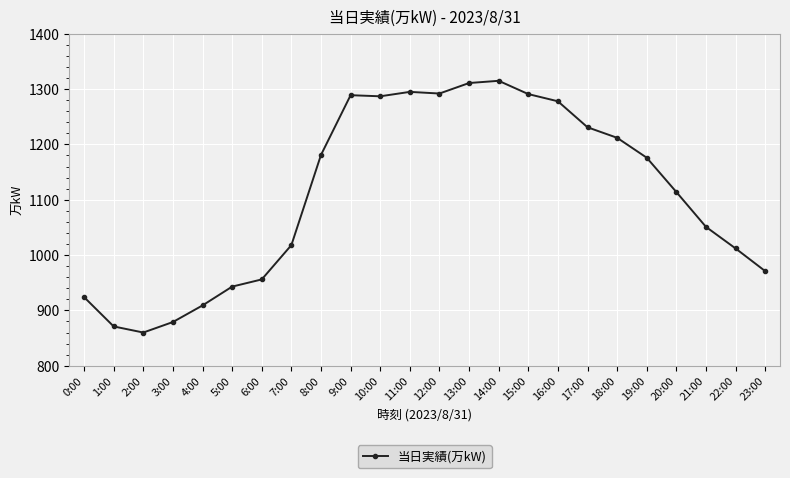

Where does the data first go above 1176?

8:00